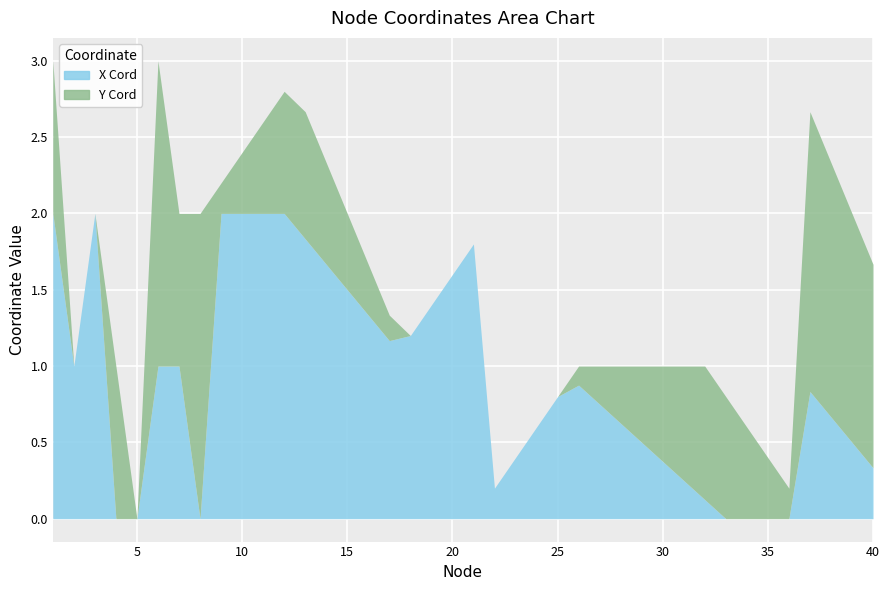

Which has a higher value, 5 or 18?

18